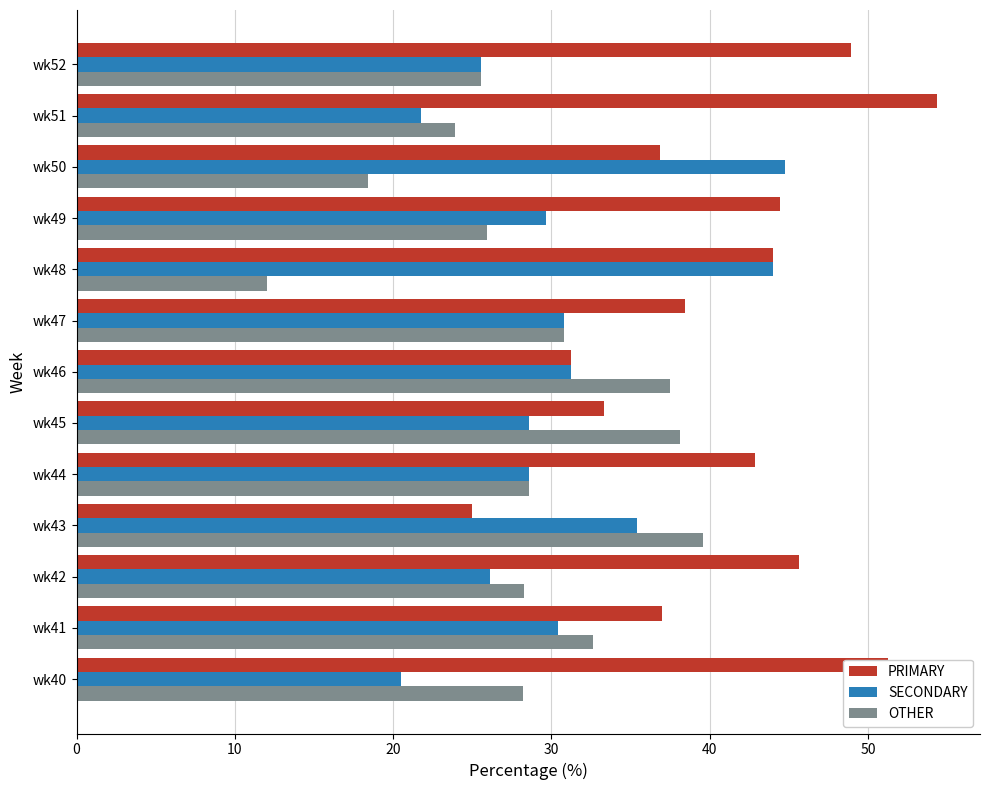

How many series are shown in this chart?

3